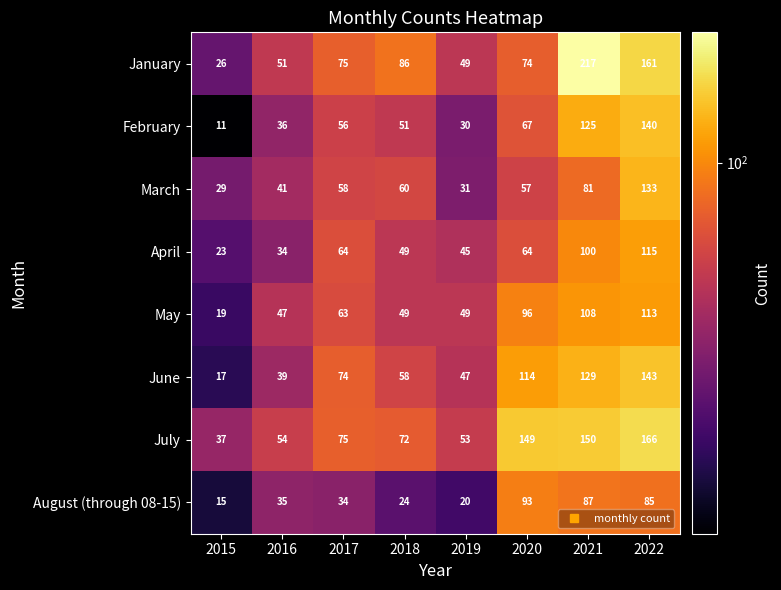

What value does the March series have at 2019, to the nearest 5?

30